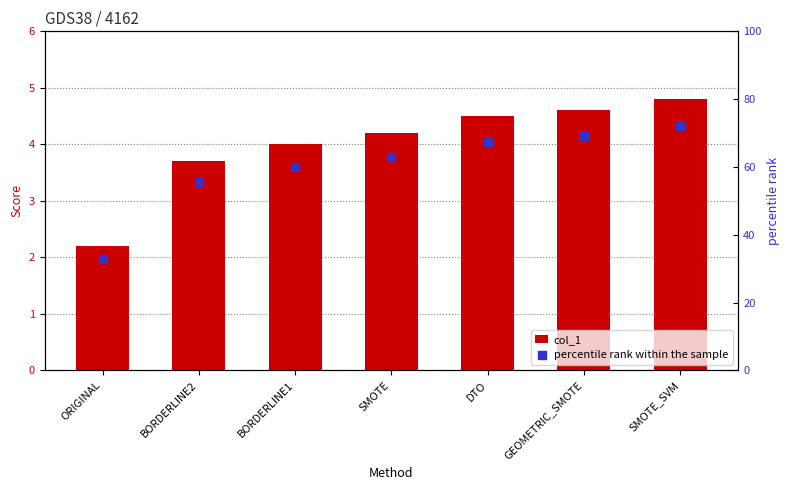

Which series contains the highest Y value?

percentile rank within the sample